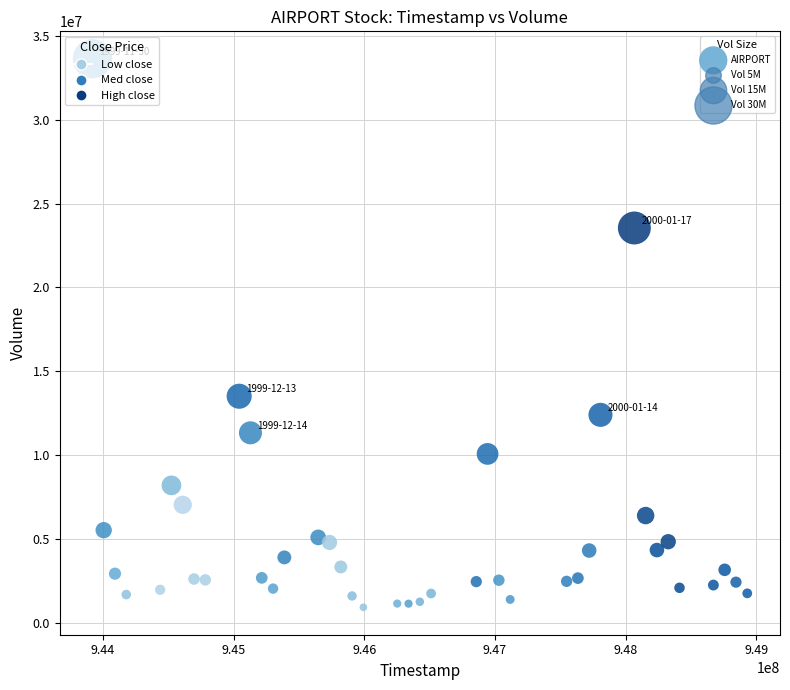

What Y value in the scatter plot is closest to 17273492?

13502943